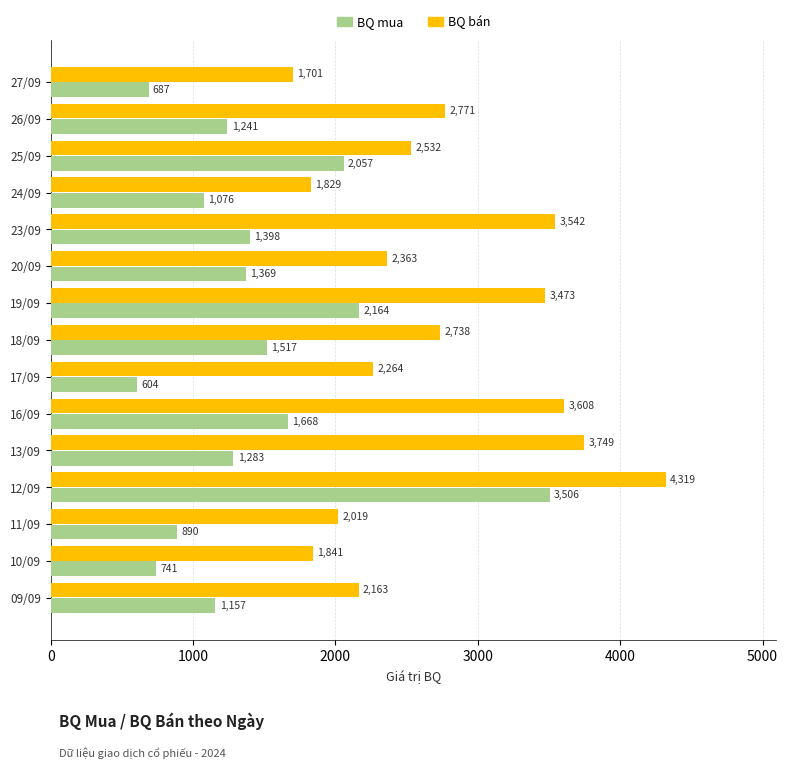

Which series has the largest total across all categories?

BQ bán